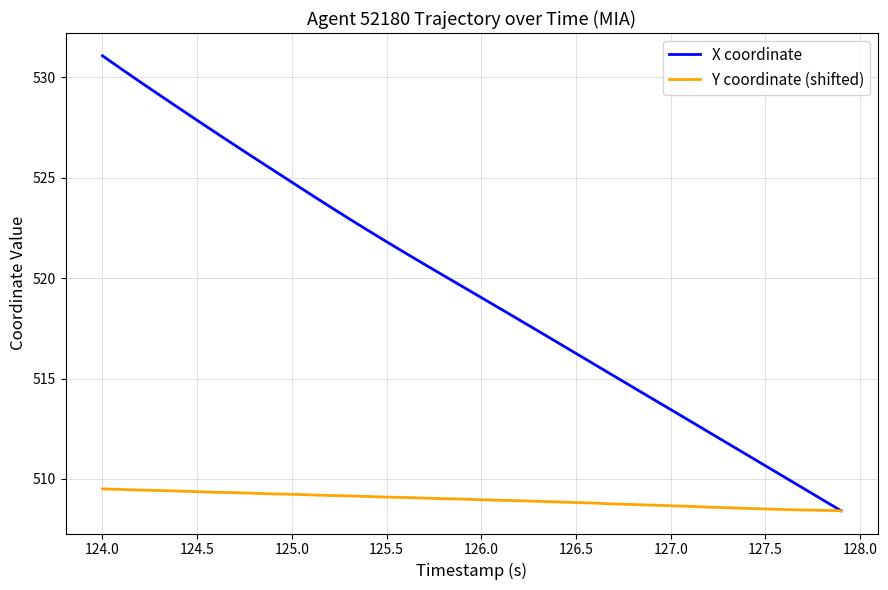

Which series has the largest total across all categories?

X coordinate